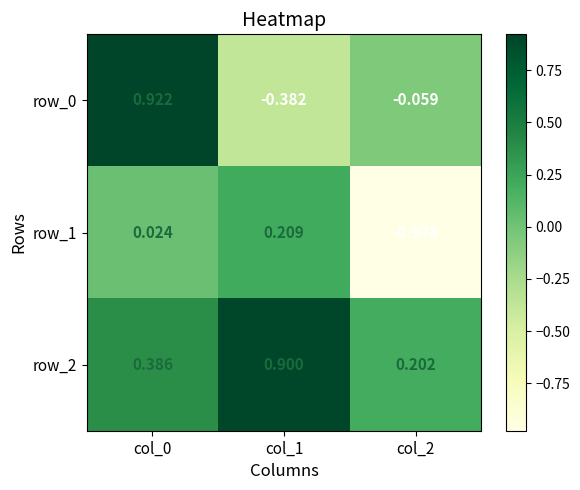

At how many categories does at least one series exceed 0?

3